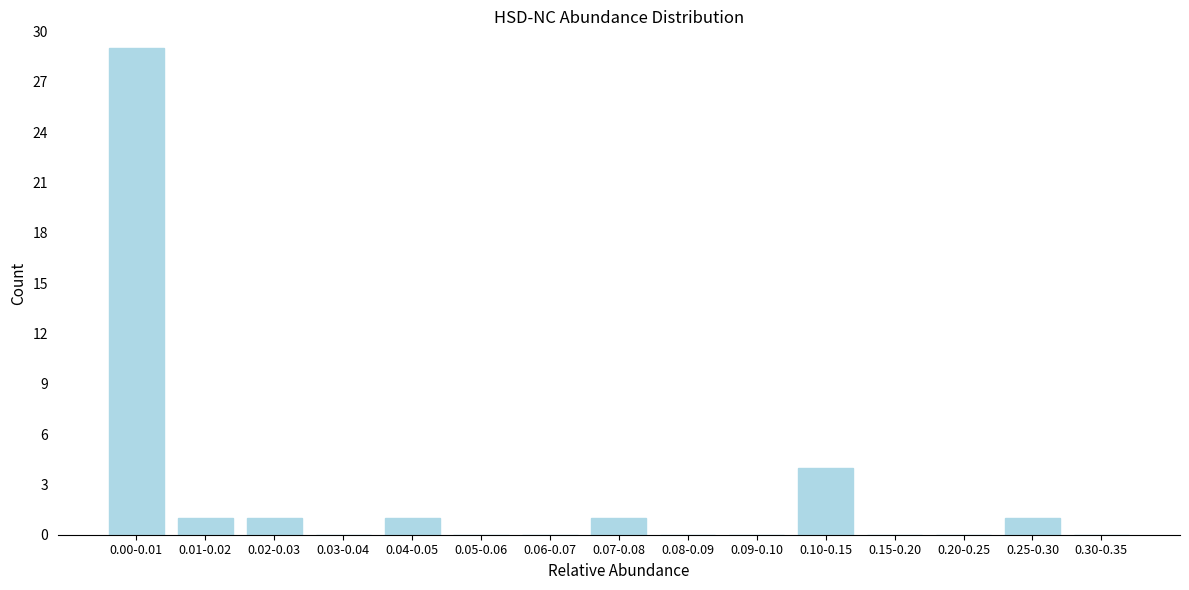

Reading right to left, extract all data points from this chart.

0.30-0.35=0	0.25-0.30=1	0.20-0.25=0	0.15-0.20=0	0.10-0.15=4	0.09-0.10=0	0.08-0.09=0	0.07-0.08=1	0.06-0.07=0	0.05-0.06=0	0.04-0.05=1	0.03-0.04=0	0.02-0.03=1	0.01-0.02=1	0.00-0.01=29